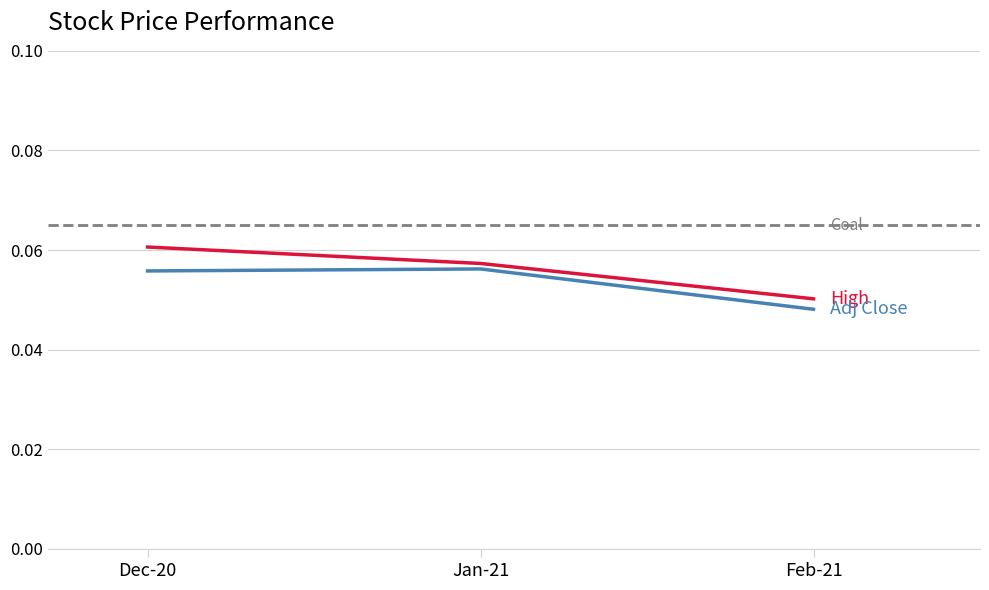

True or false: Adj Close and High cross at least once.

False